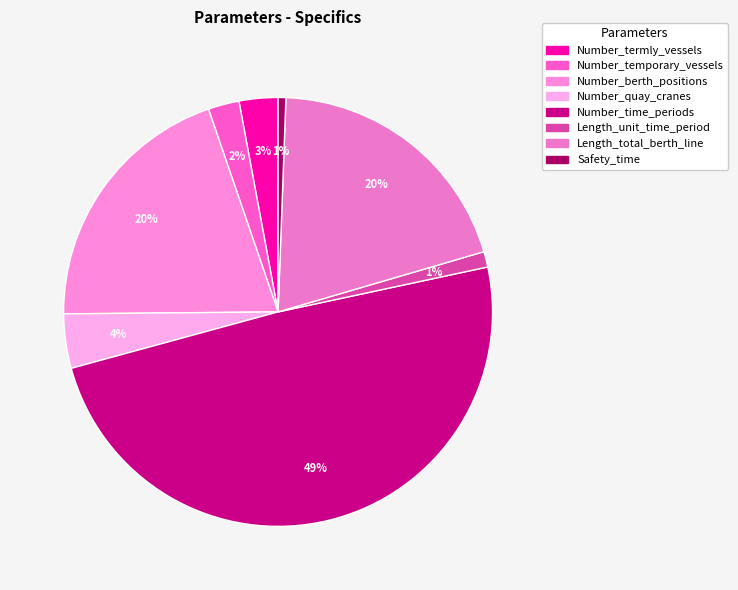

Which category has the biggest portion of the pie?

Number_time_periods